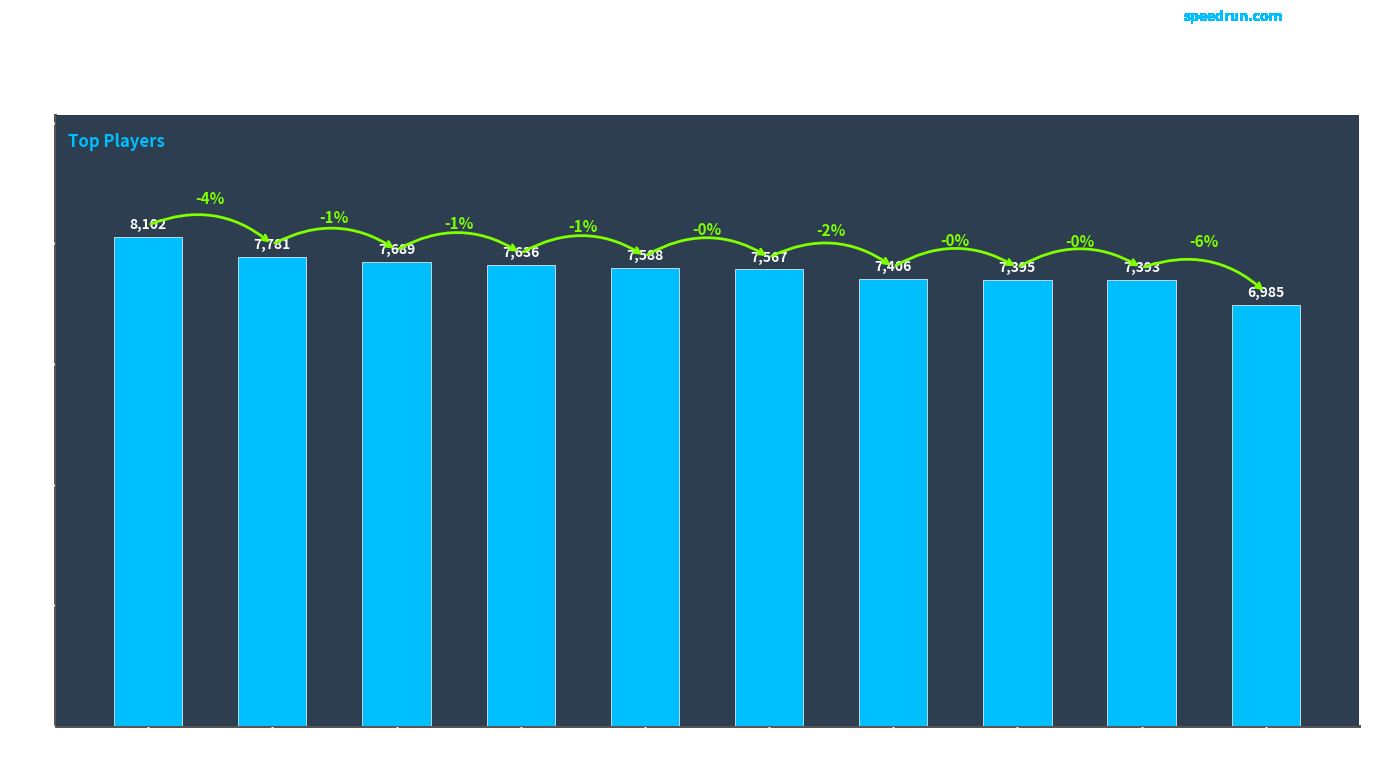

Reading left to right, extract all data points from this chart.

Anonymous 3=8102	Anonymous 4=7781	Rimato13=7689	Fech=7636	Despin=7588	lumardy=7567	FoundYourGun=7406	Jpep=7395	Anonymous 5=7393	AverageTrey=6985